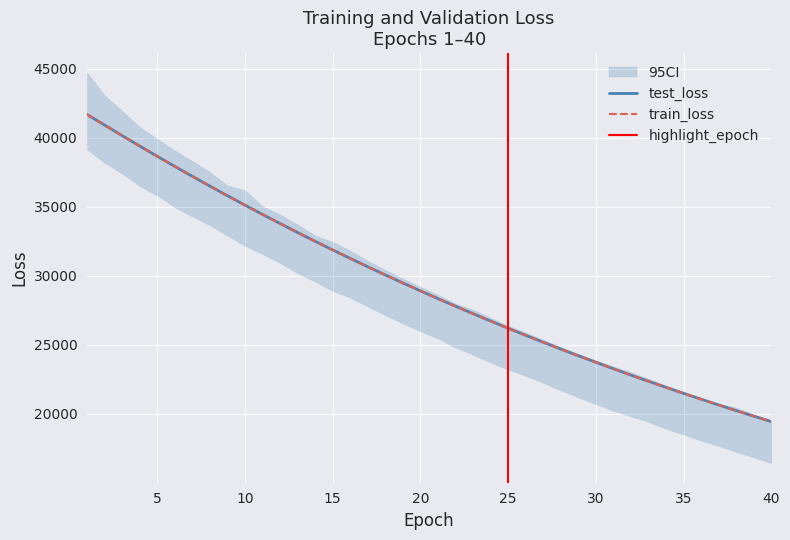

True or false: train_loss and test_loss intersect in this chart.

True